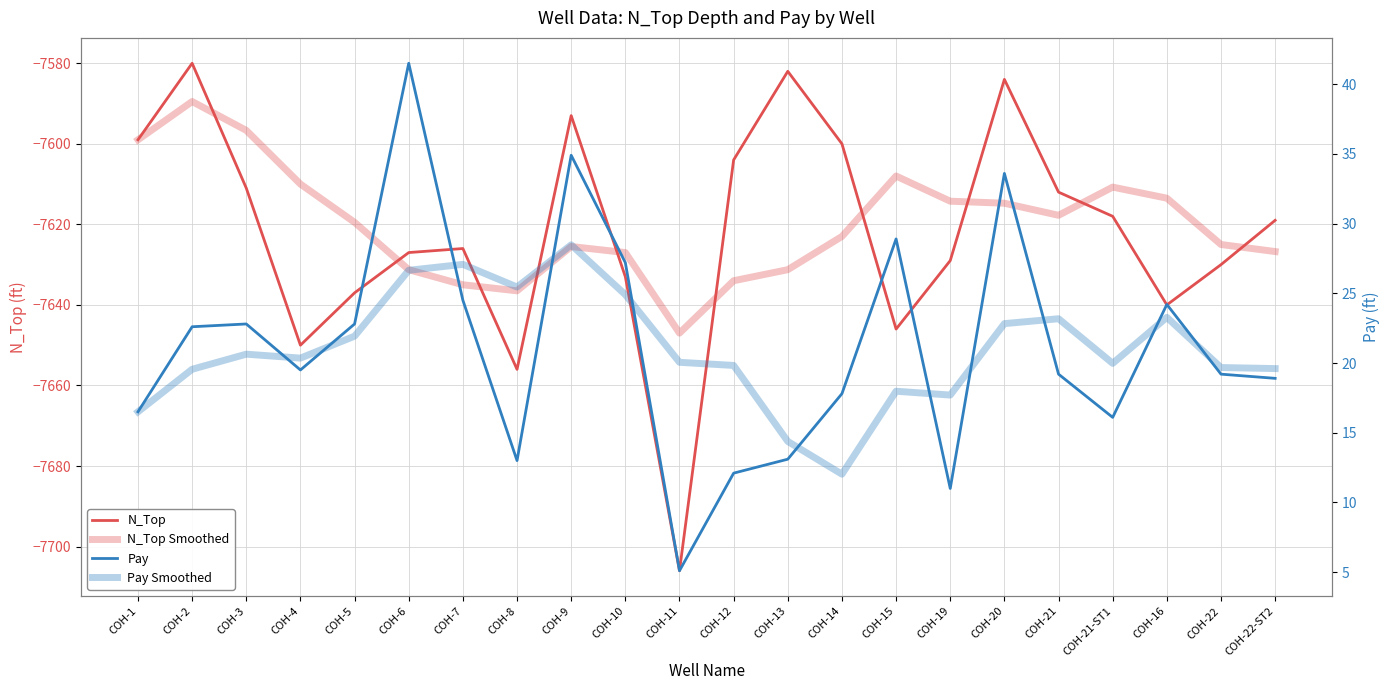

Where is the first local minimum for N_Top?

COH-4